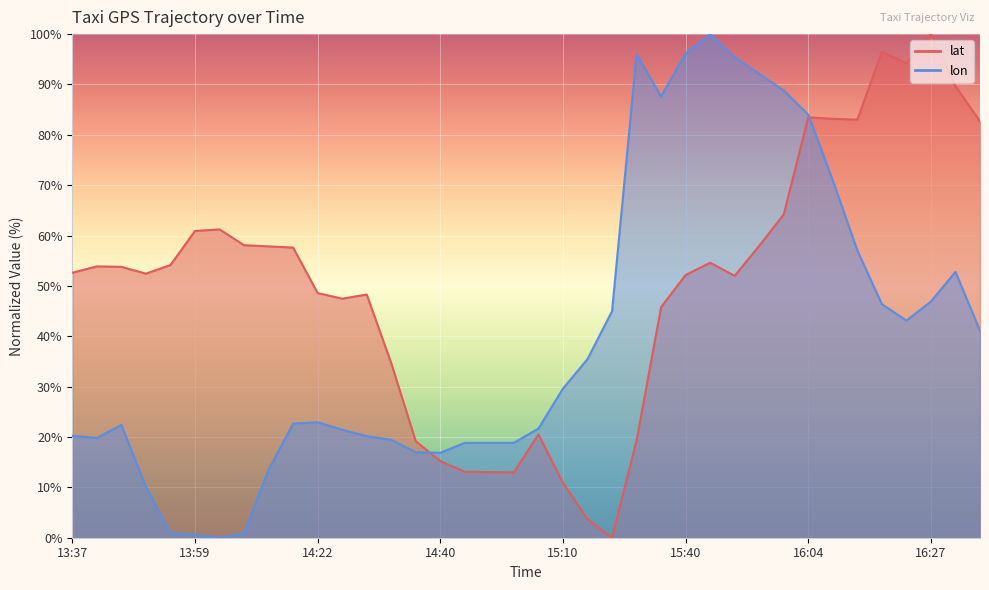

Where does the lat series first go above 53?

13:38